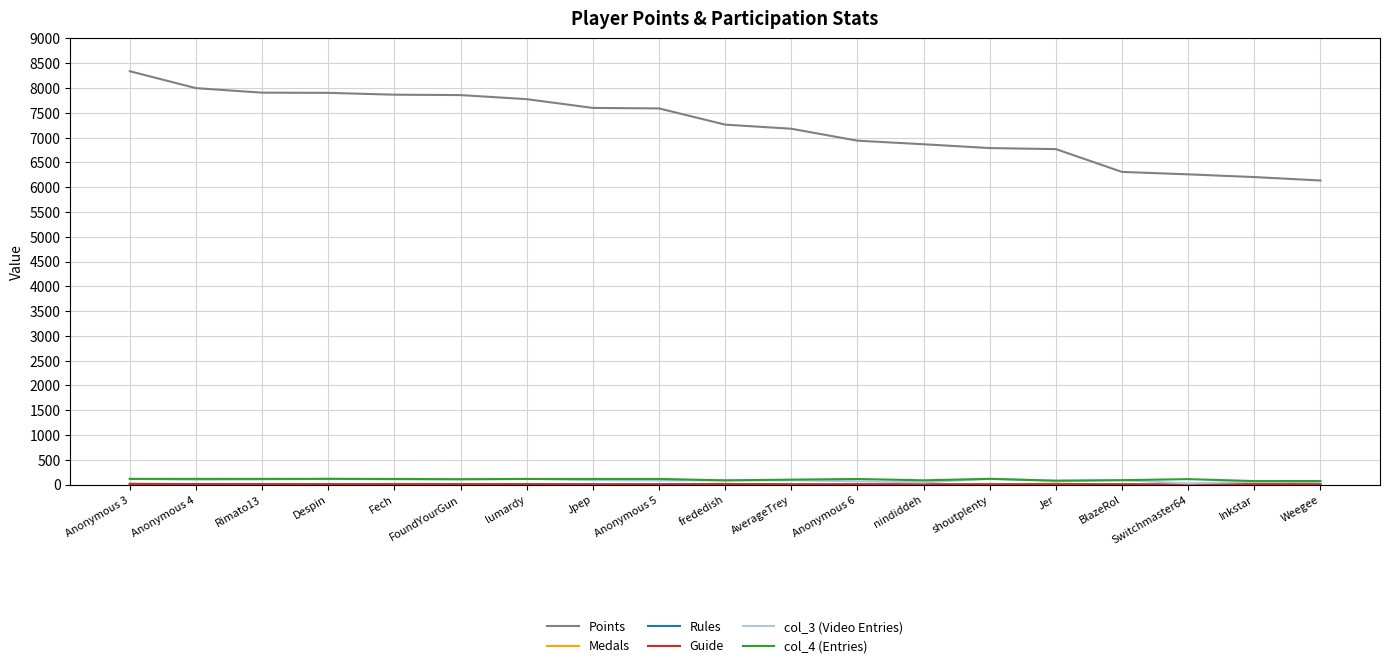

True or false: Points and col_4 (Entries) intersect in this chart.

False